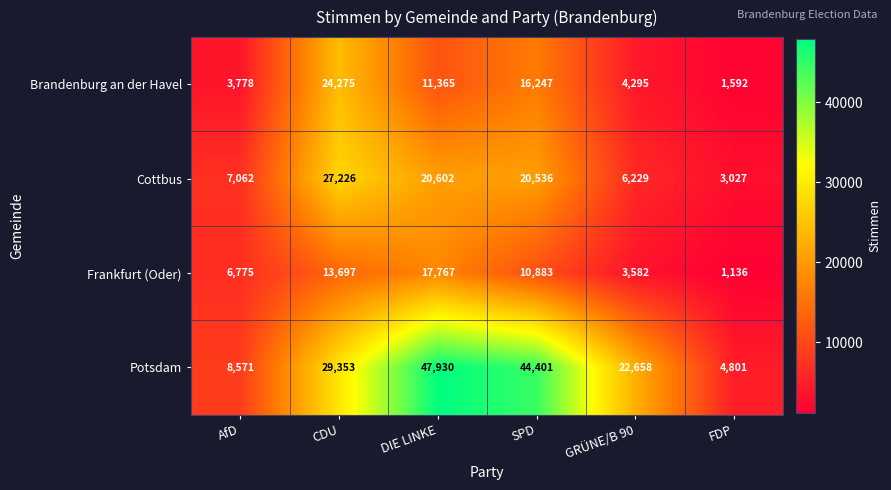

What is the minimum value shown in the chart?

1136